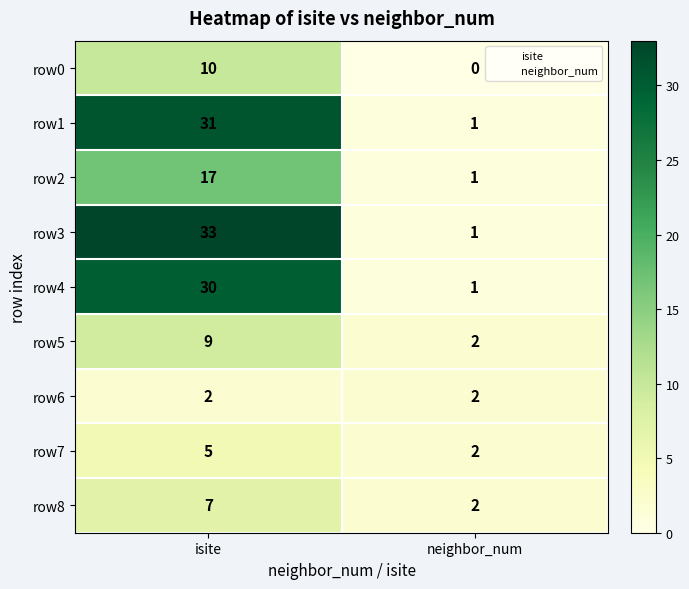

What is the difference between the row2 values at isite and neighbor_num?

16